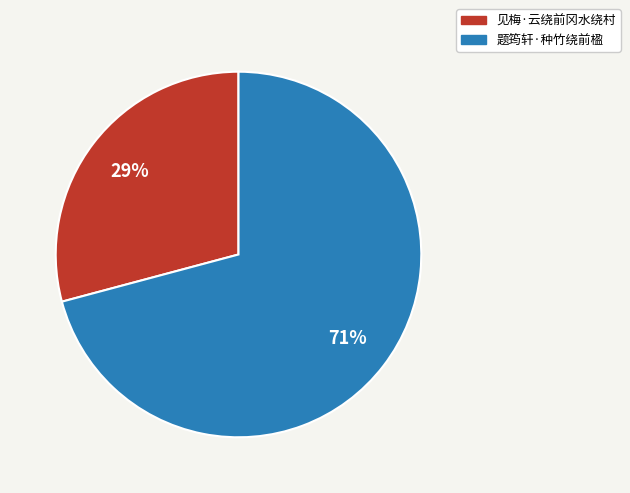

What is the largest slice in the pie chart?

题筠轩·种竹绕前楹